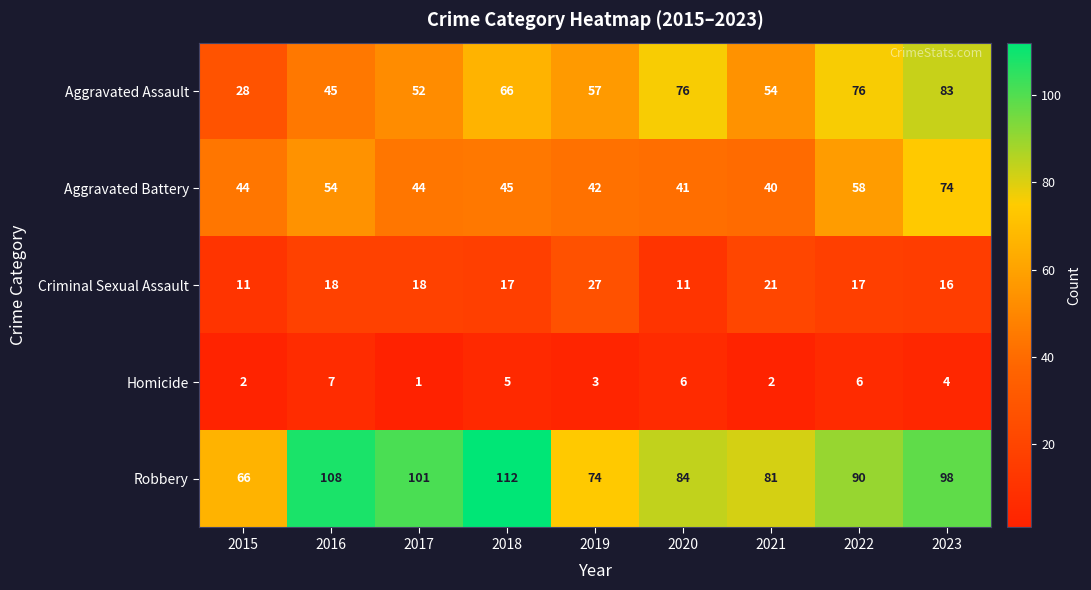

What is the sum of all Criminal Sexual Assault values?

156